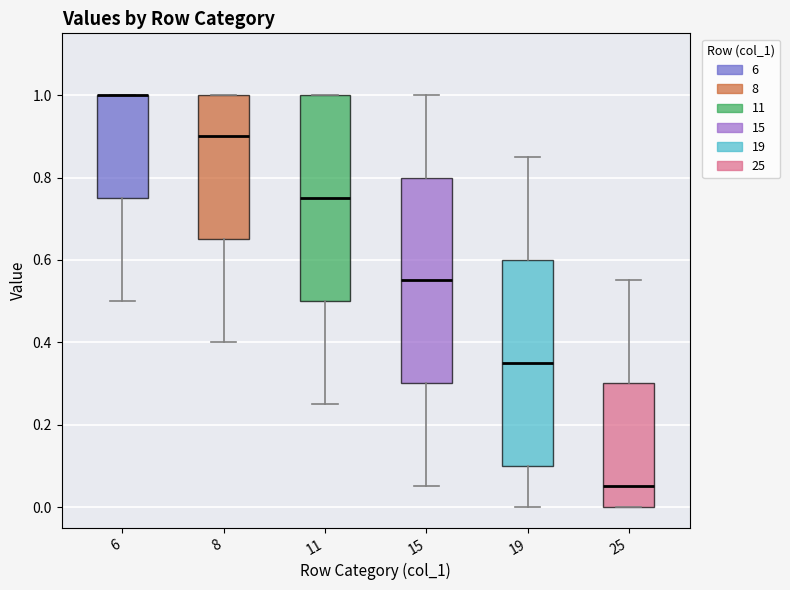

Reading left to right, transcribe this box plot: for each box, give where its median line is, the range the box spans, and where its two whiskers end, as read against the y-axis. The values are not printed on the chart, so give them approximately, as read against the axis.

6: median 1.00 (drawn on the box's upper edge), box 0.76 to 1.00, whiskers 0.50 to 1.00
8: median 0.90, box 0.66 to 1.00, whiskers 0.40 to 1.00
11: median 0.76, box 0.50 to 1.00, whiskers 0.26 to 1.00
15: median 0.56, box 0.30 to 0.80, whiskers 0.06 to 1.00
19: median 0.36, box 0.10 to 0.60, whiskers 0.00 to 0.86
25: median 0.06, box 0.00 to 0.30, whiskers 0.00 to 0.56